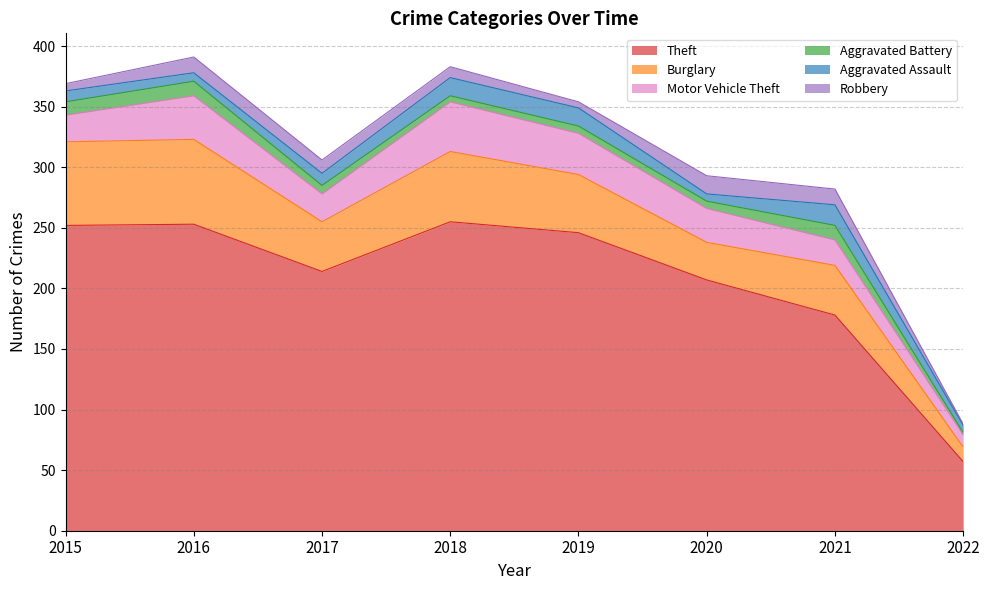

What is the spread (max minus min) of values at 2021?

166